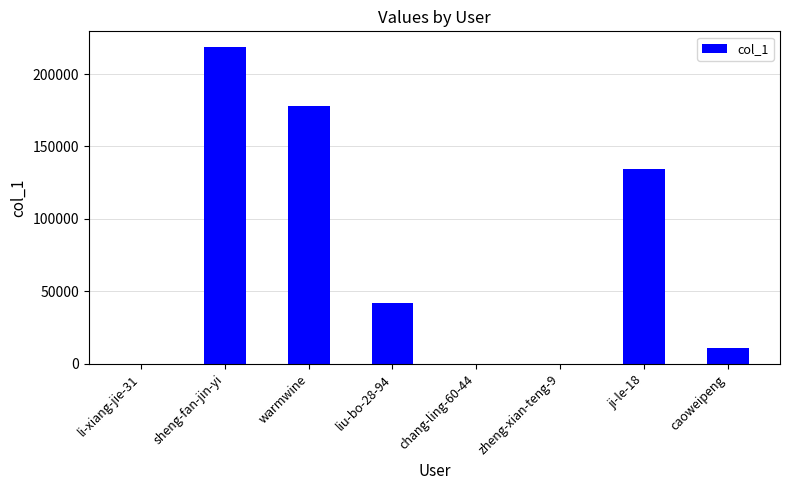

What is the sum of all values?

583455